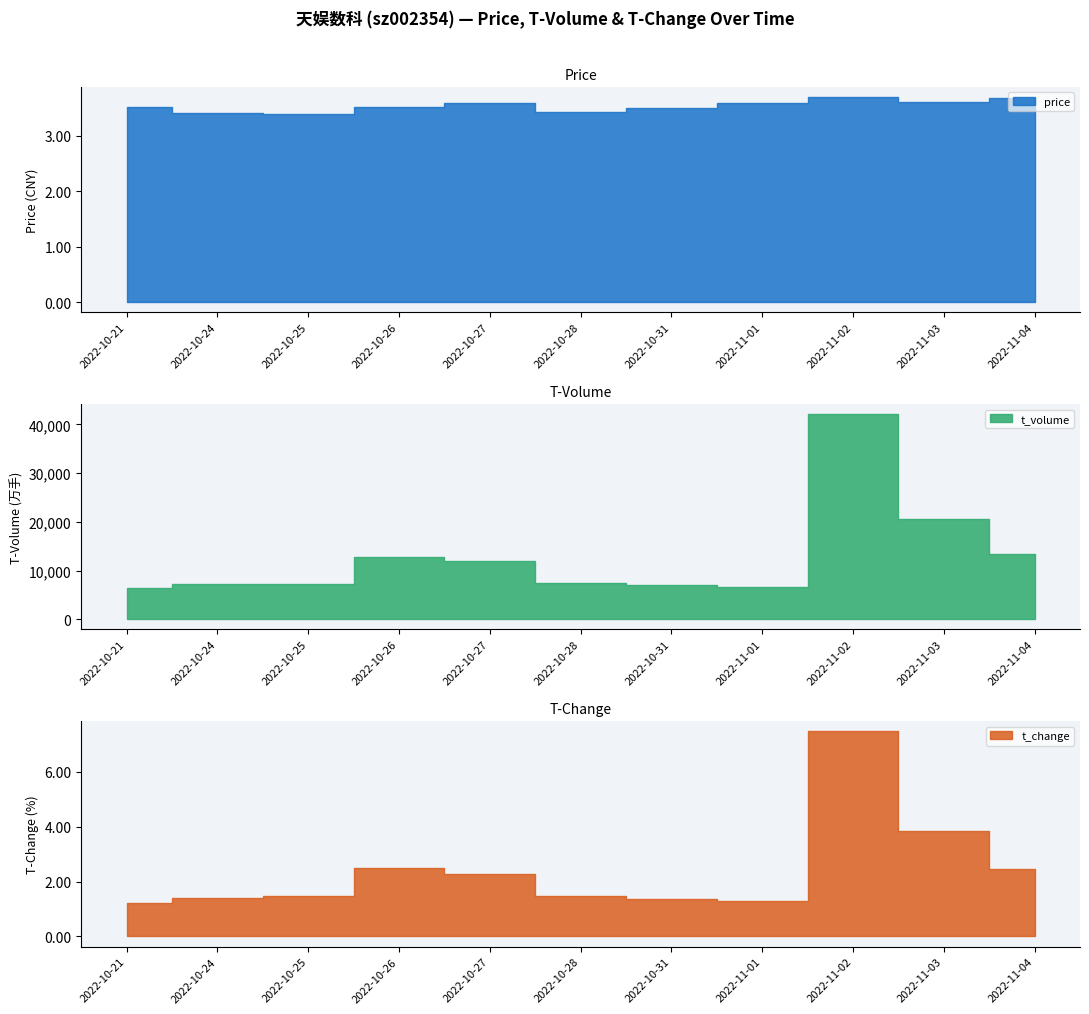

What is the minimum value for t_change?

1.2